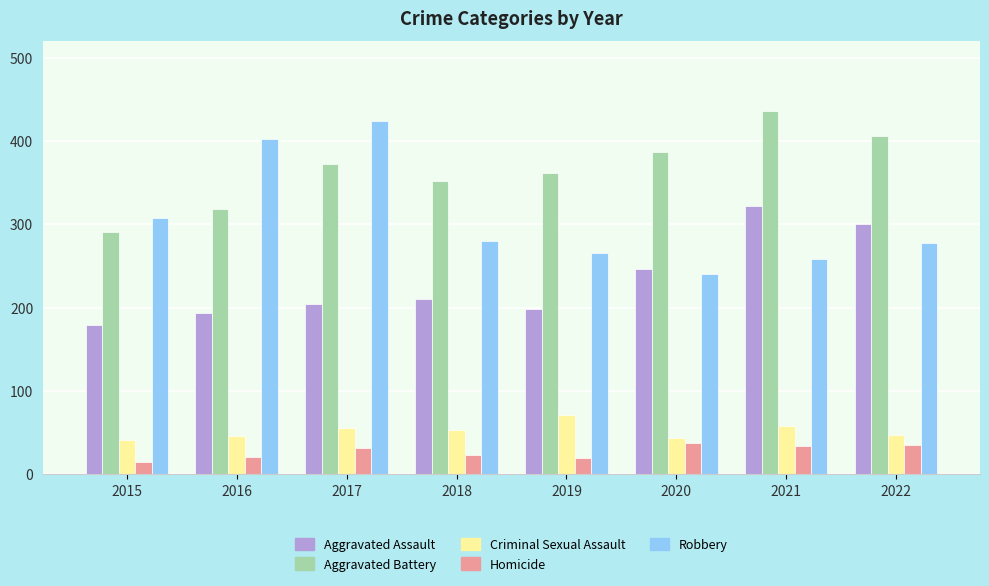

Does the chart contain stacked bars?

No